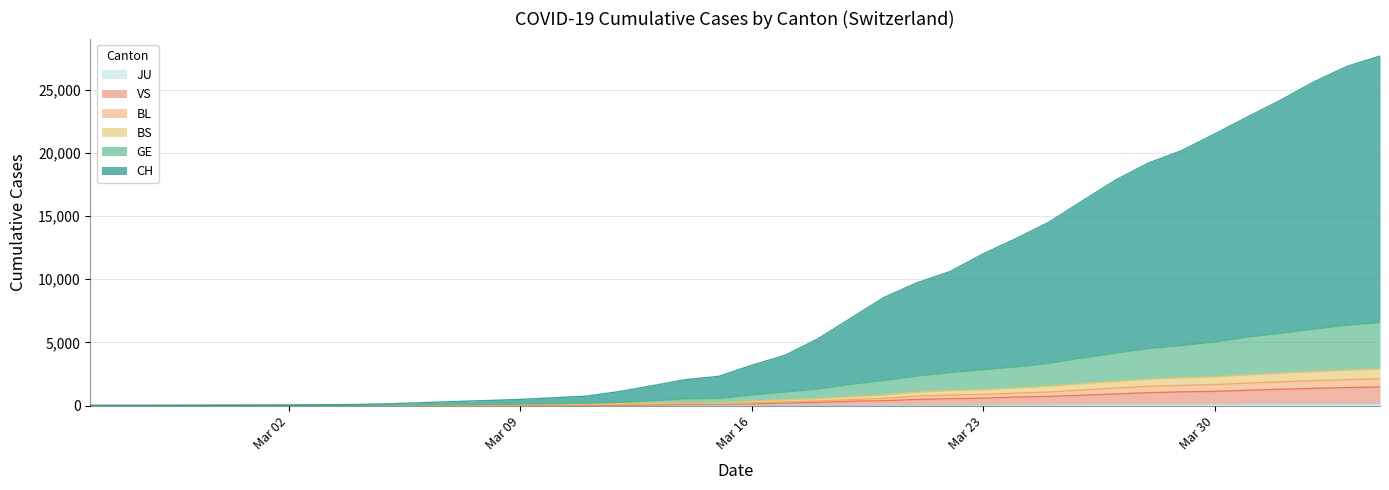

What is the sum of the JU values at 2020-03-26 and 2020-03-18?

125